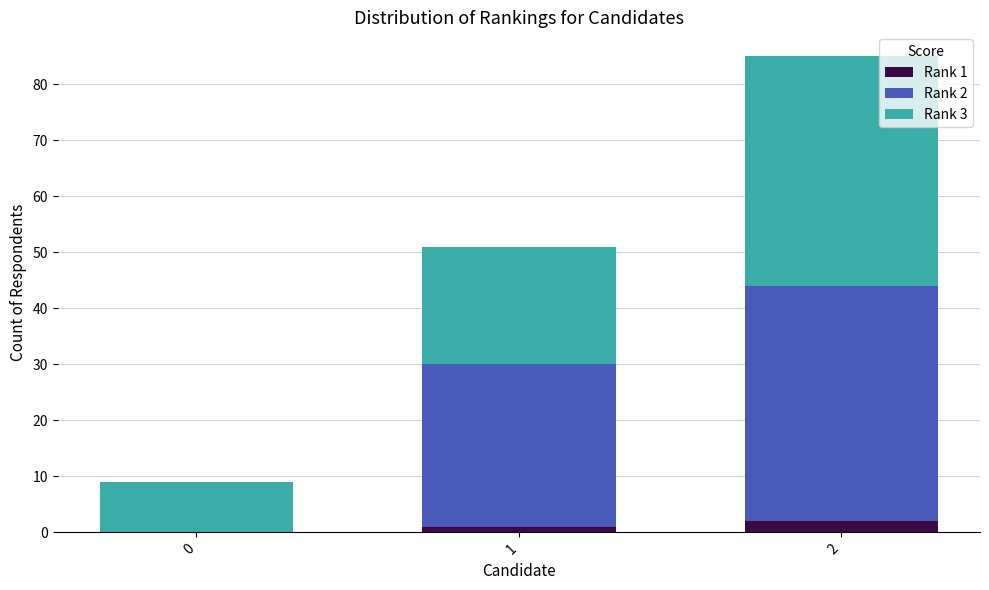

What is the average value of the Rank 1 series?

1